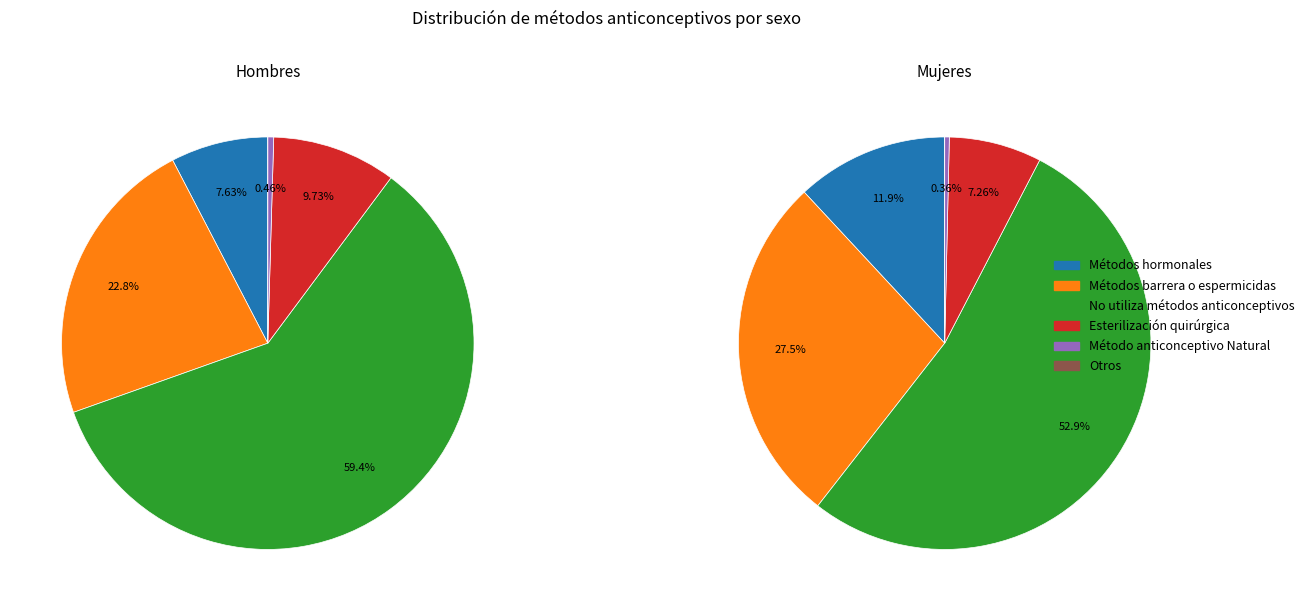

Is No utiliza métodos anticonceptivos the majority of the pie?

Yes